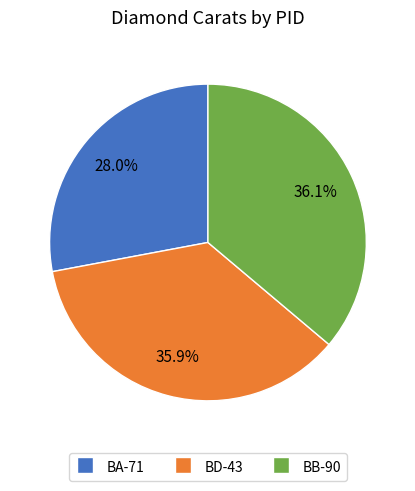

What portion of the pie excludes BA-71?

72.0%